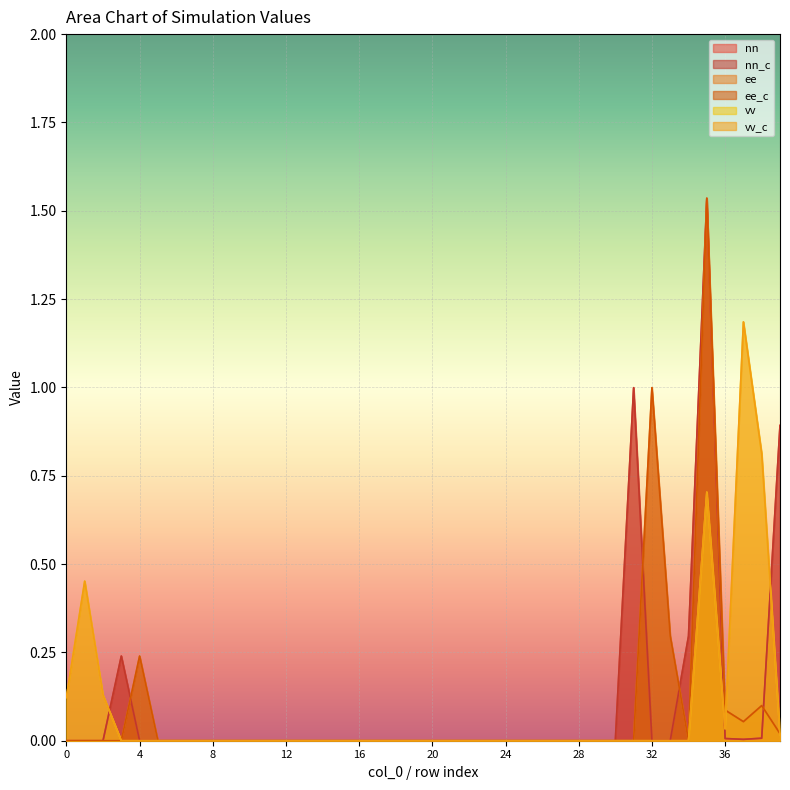

What are all the series names shown in the legend?

nn, nn_c, ee, ee_c, vv, vv_c